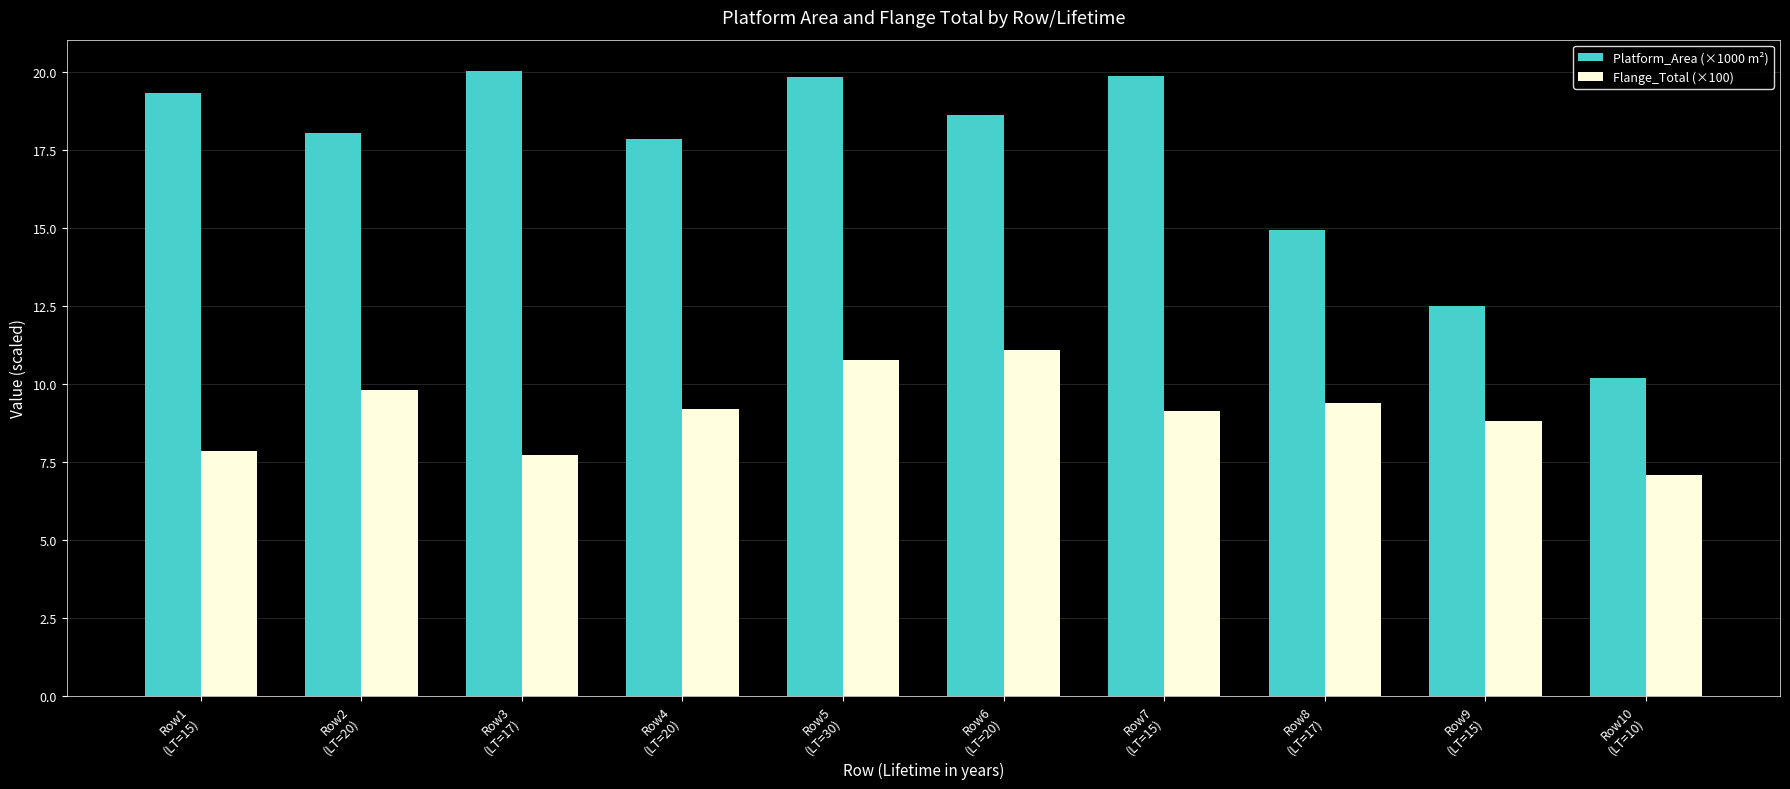

How many distinct data groups are displayed?

2